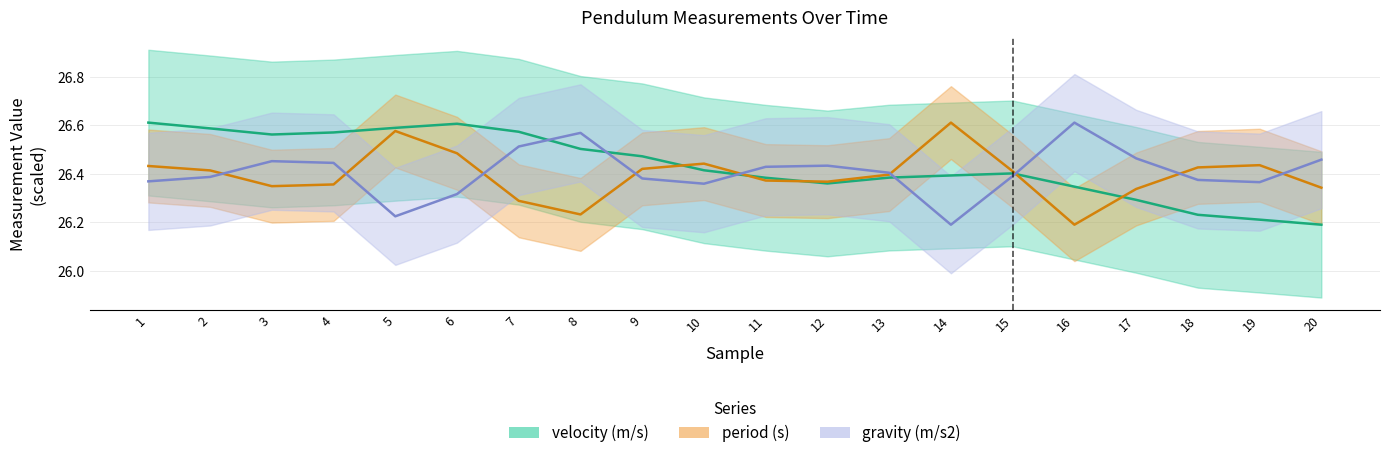

What value does the period (s) series have at 20?

26.3